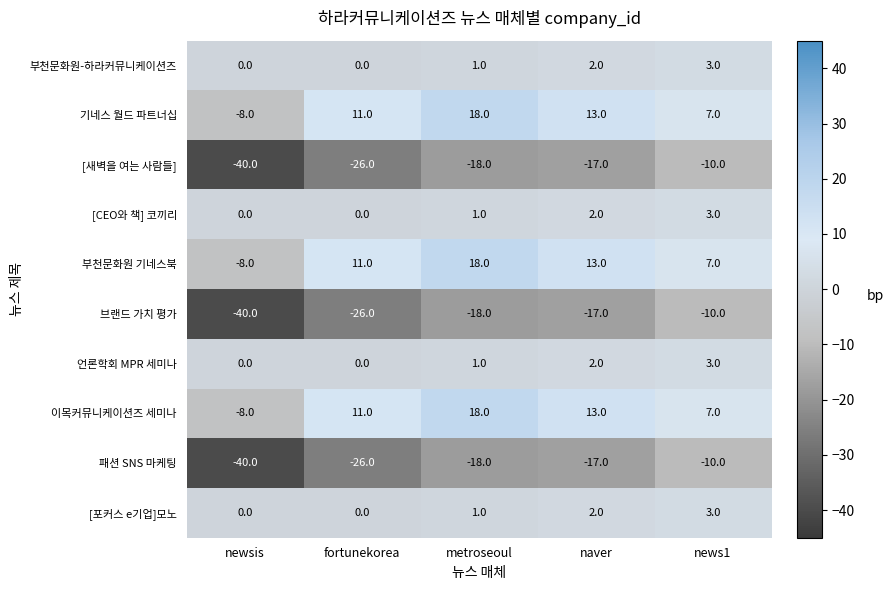

Read the 기네스 월드 파트너십 value at metroseoul, to the nearest 10.

20